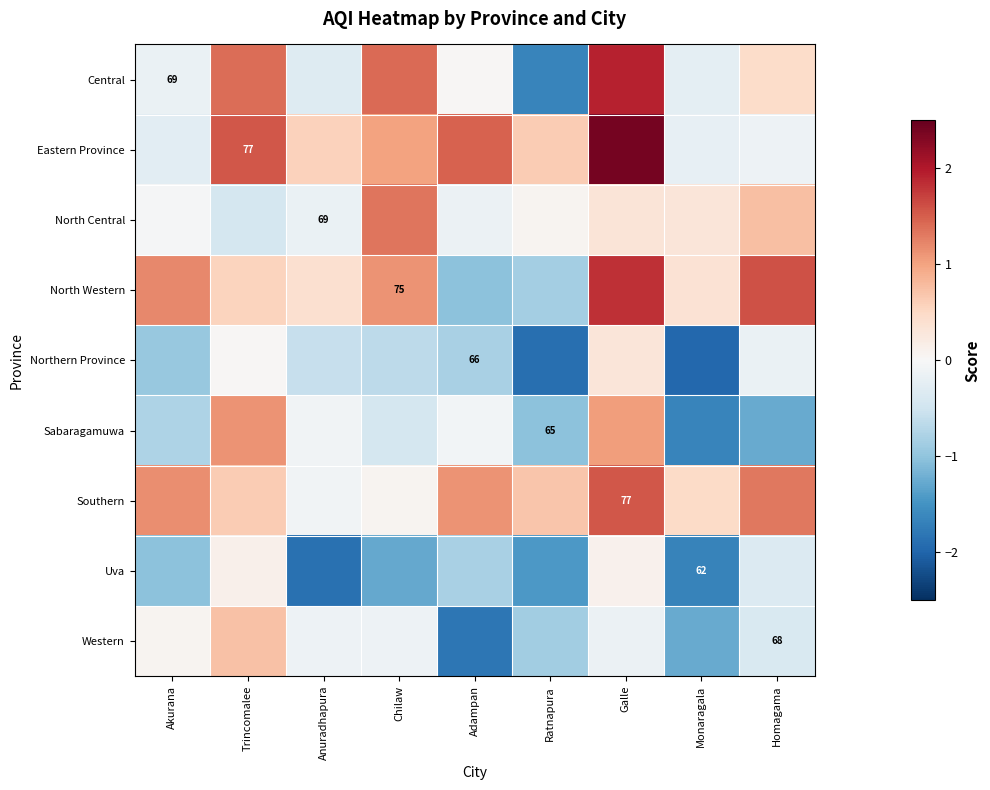

What is the average value of the Eastern Province series?

0.8